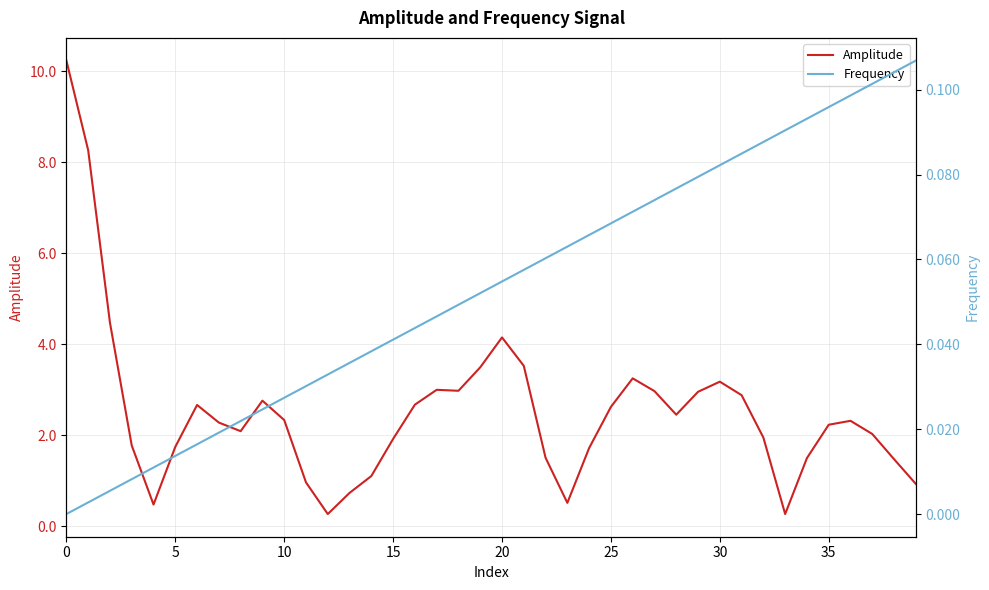

Does the chart have visible grid lines?

Yes